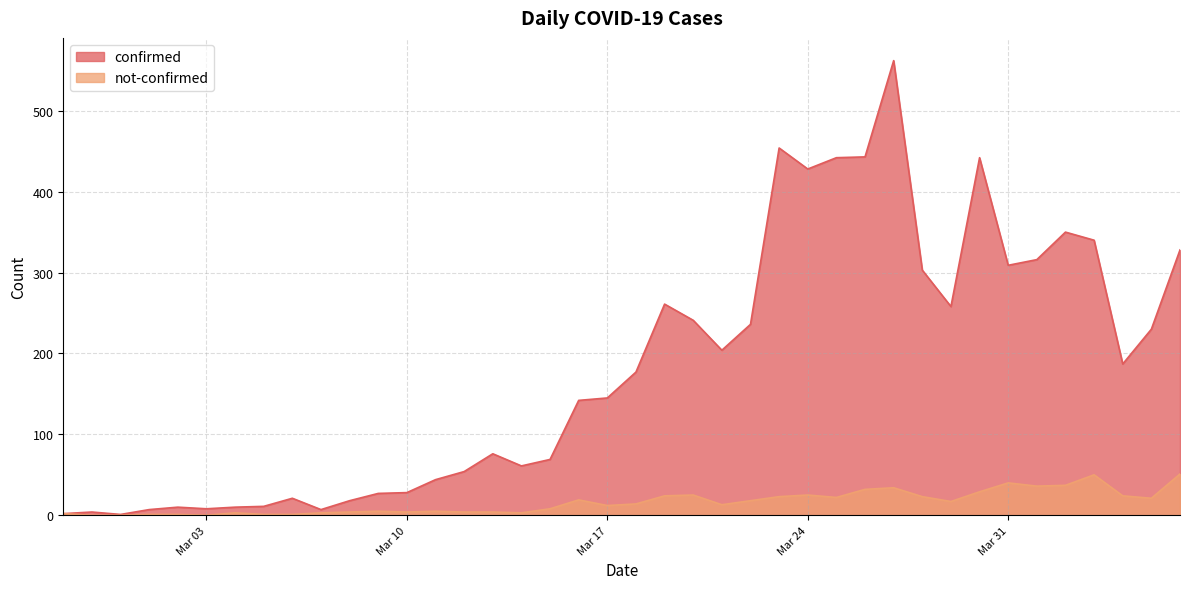

What value does the confirmed series have at 2020-03-29?

258